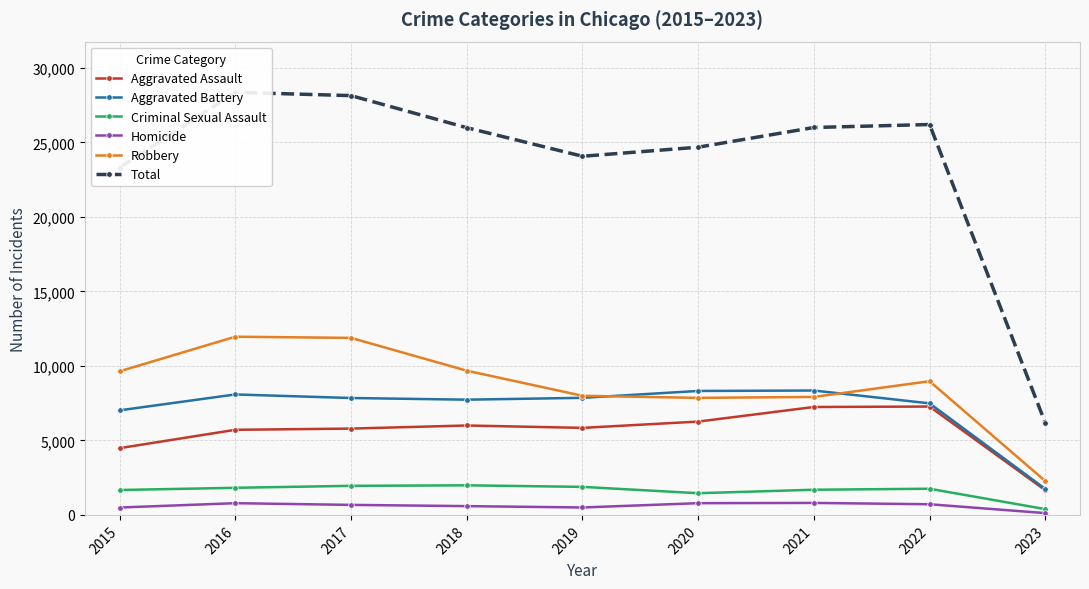

Where is the first local minimum for Criminal Sexual Assault?

2020